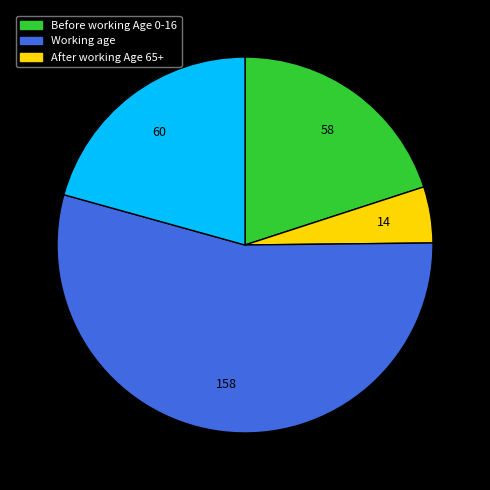

Does any single category account for the majority?

Yes